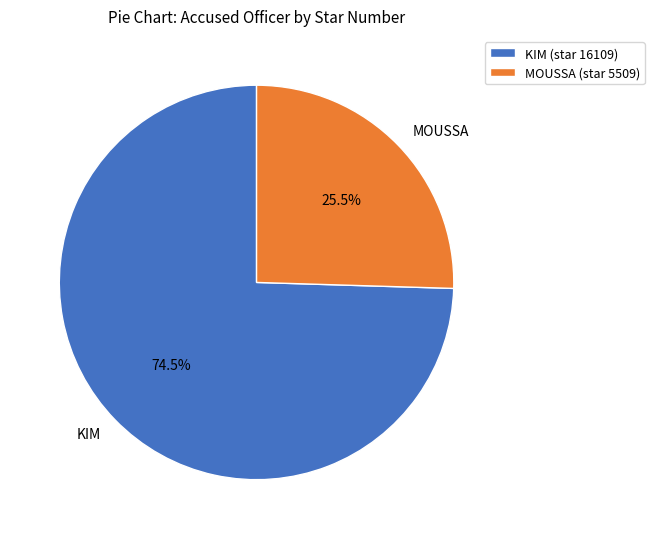

Is KIM the majority of the pie?

Yes